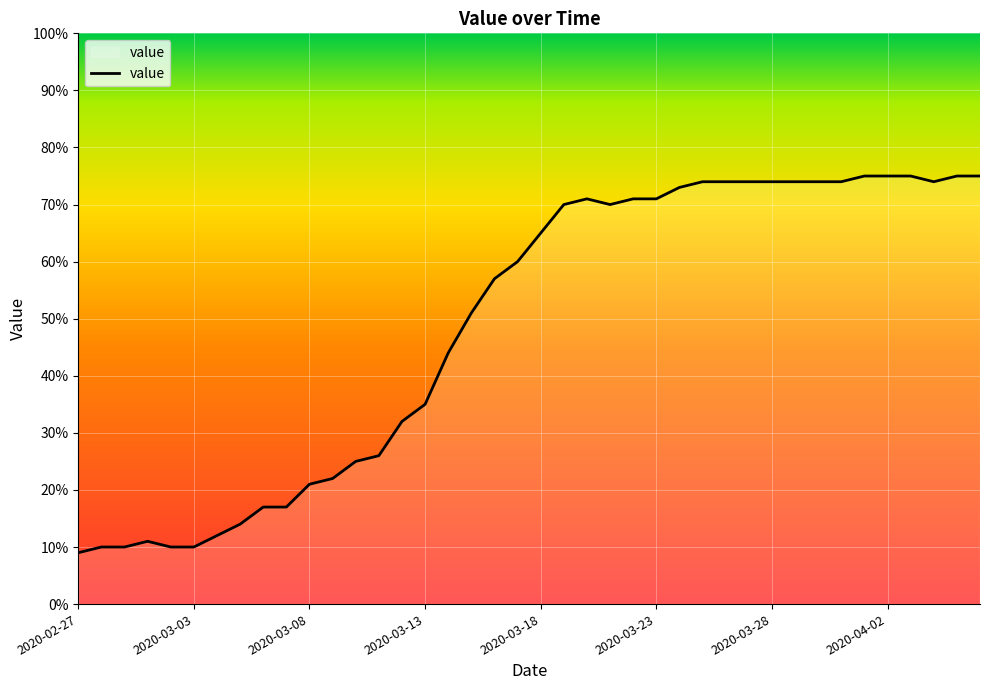

What is the greatest value displayed?

75